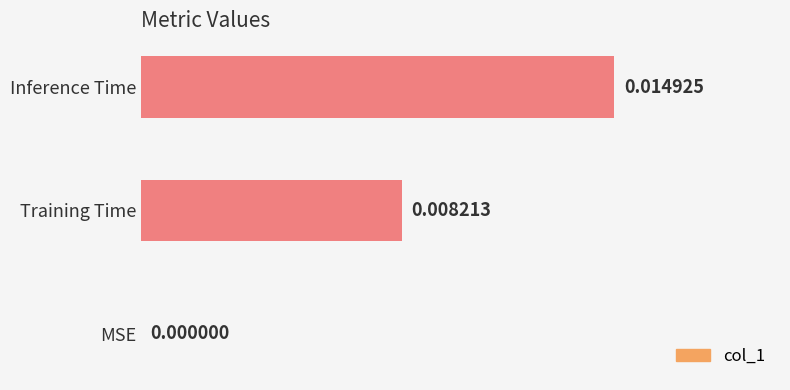

Count the values in the range 0 to 1.

3